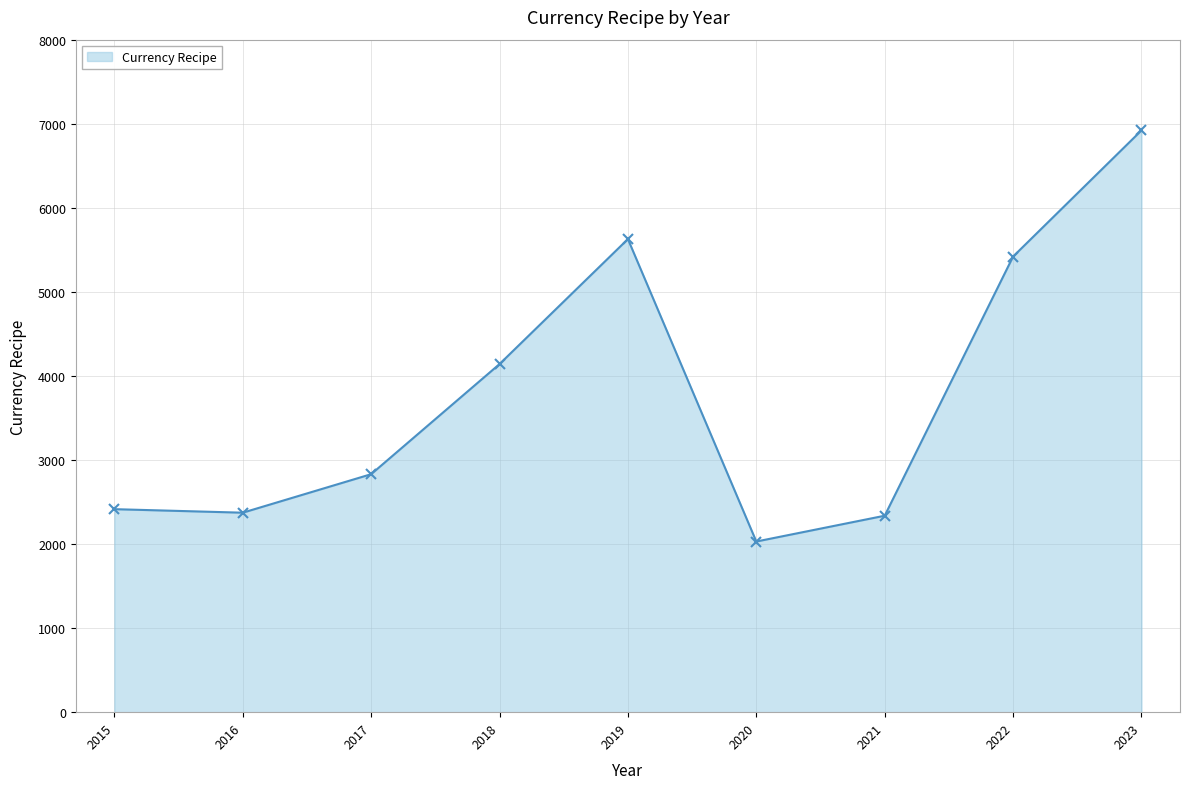

At which label is the value closest to 4475?

2018